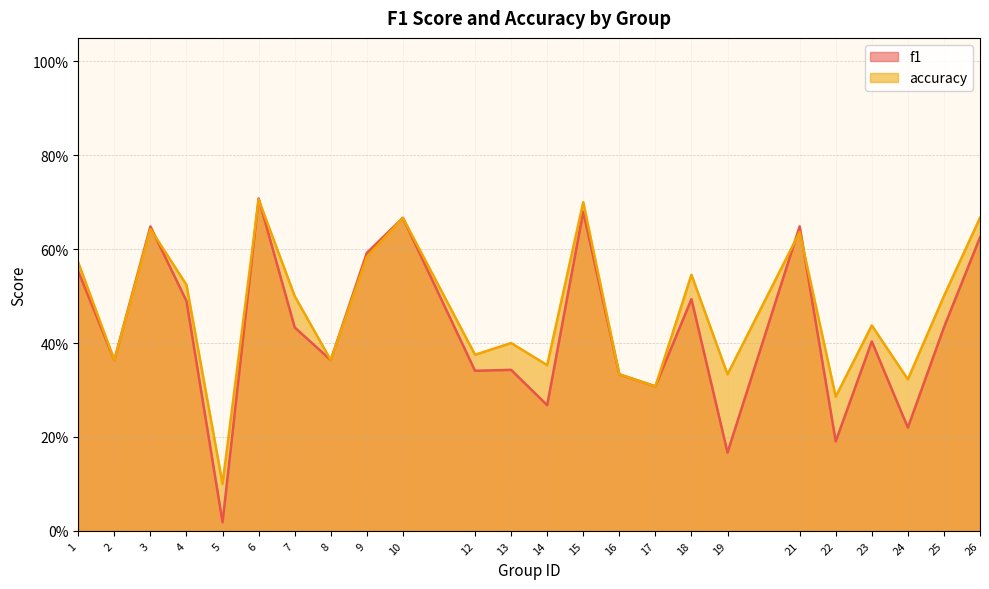

What is the difference between the maximum and second lowest values in the f1 series?

0.5